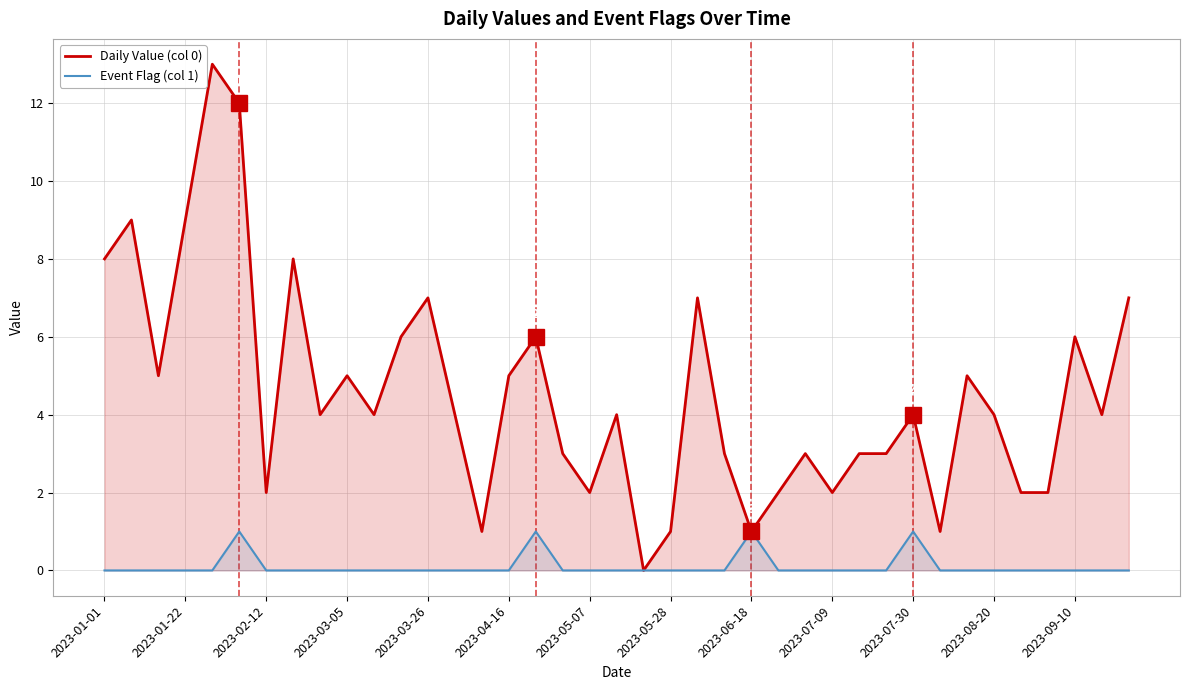

At which label does Daily Value (col 0) first exceed 4?

2023-01-01